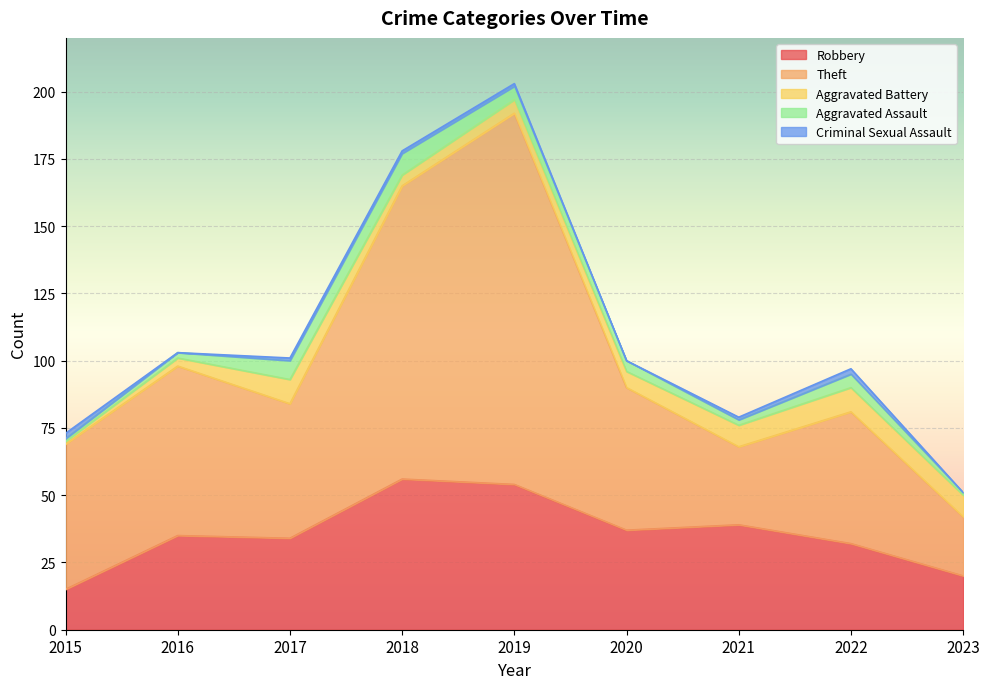

At 2022, list the series in order from smallest to largest.

Criminal Sexual Assault, Aggravated Assault, Aggravated Battery, Robbery, Theft